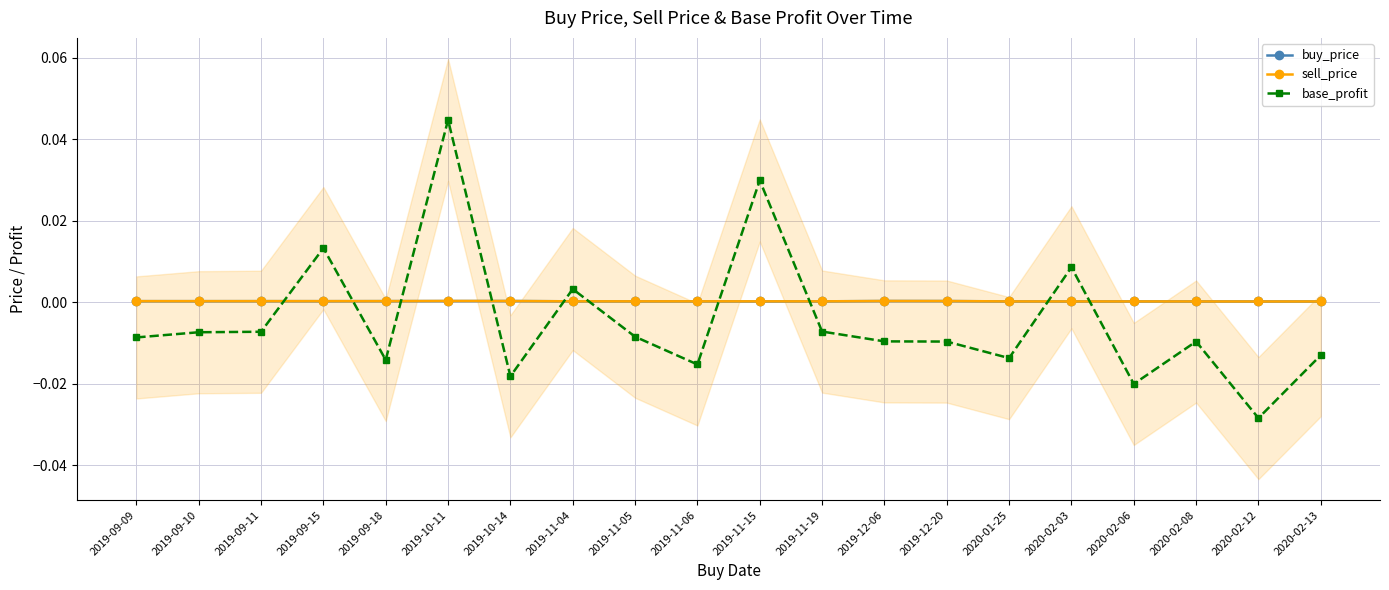

List the labels in order of base_profit value, largest first.

2019-10-11, 2019-11-15, 2019-09-15, 2020-02-03, 2019-11-04, 2019-11-19, 2019-09-11, 2019-09-10, 2019-11-05, 2019-09-09, 2019-12-06, 2020-02-08, 2019-12-20, 2020-02-13, 2020-01-25, 2019-09-18, 2019-11-06, 2019-10-14, 2020-02-06, 2020-02-12